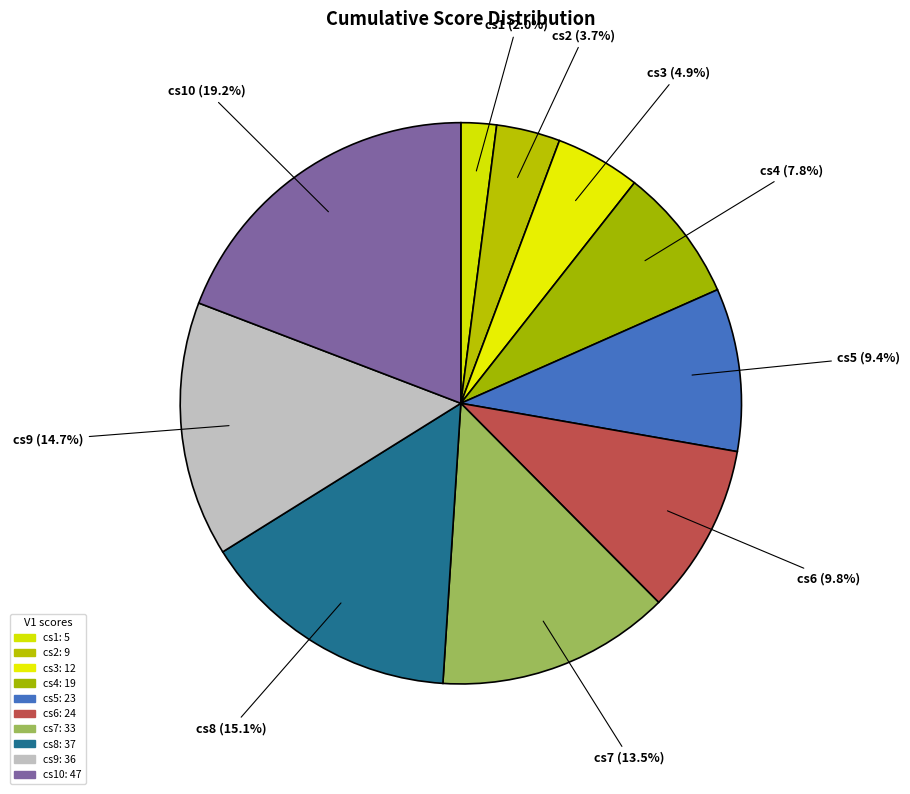

To the nearest percent, what is the combined percentage of cs2 and cs1?

6%